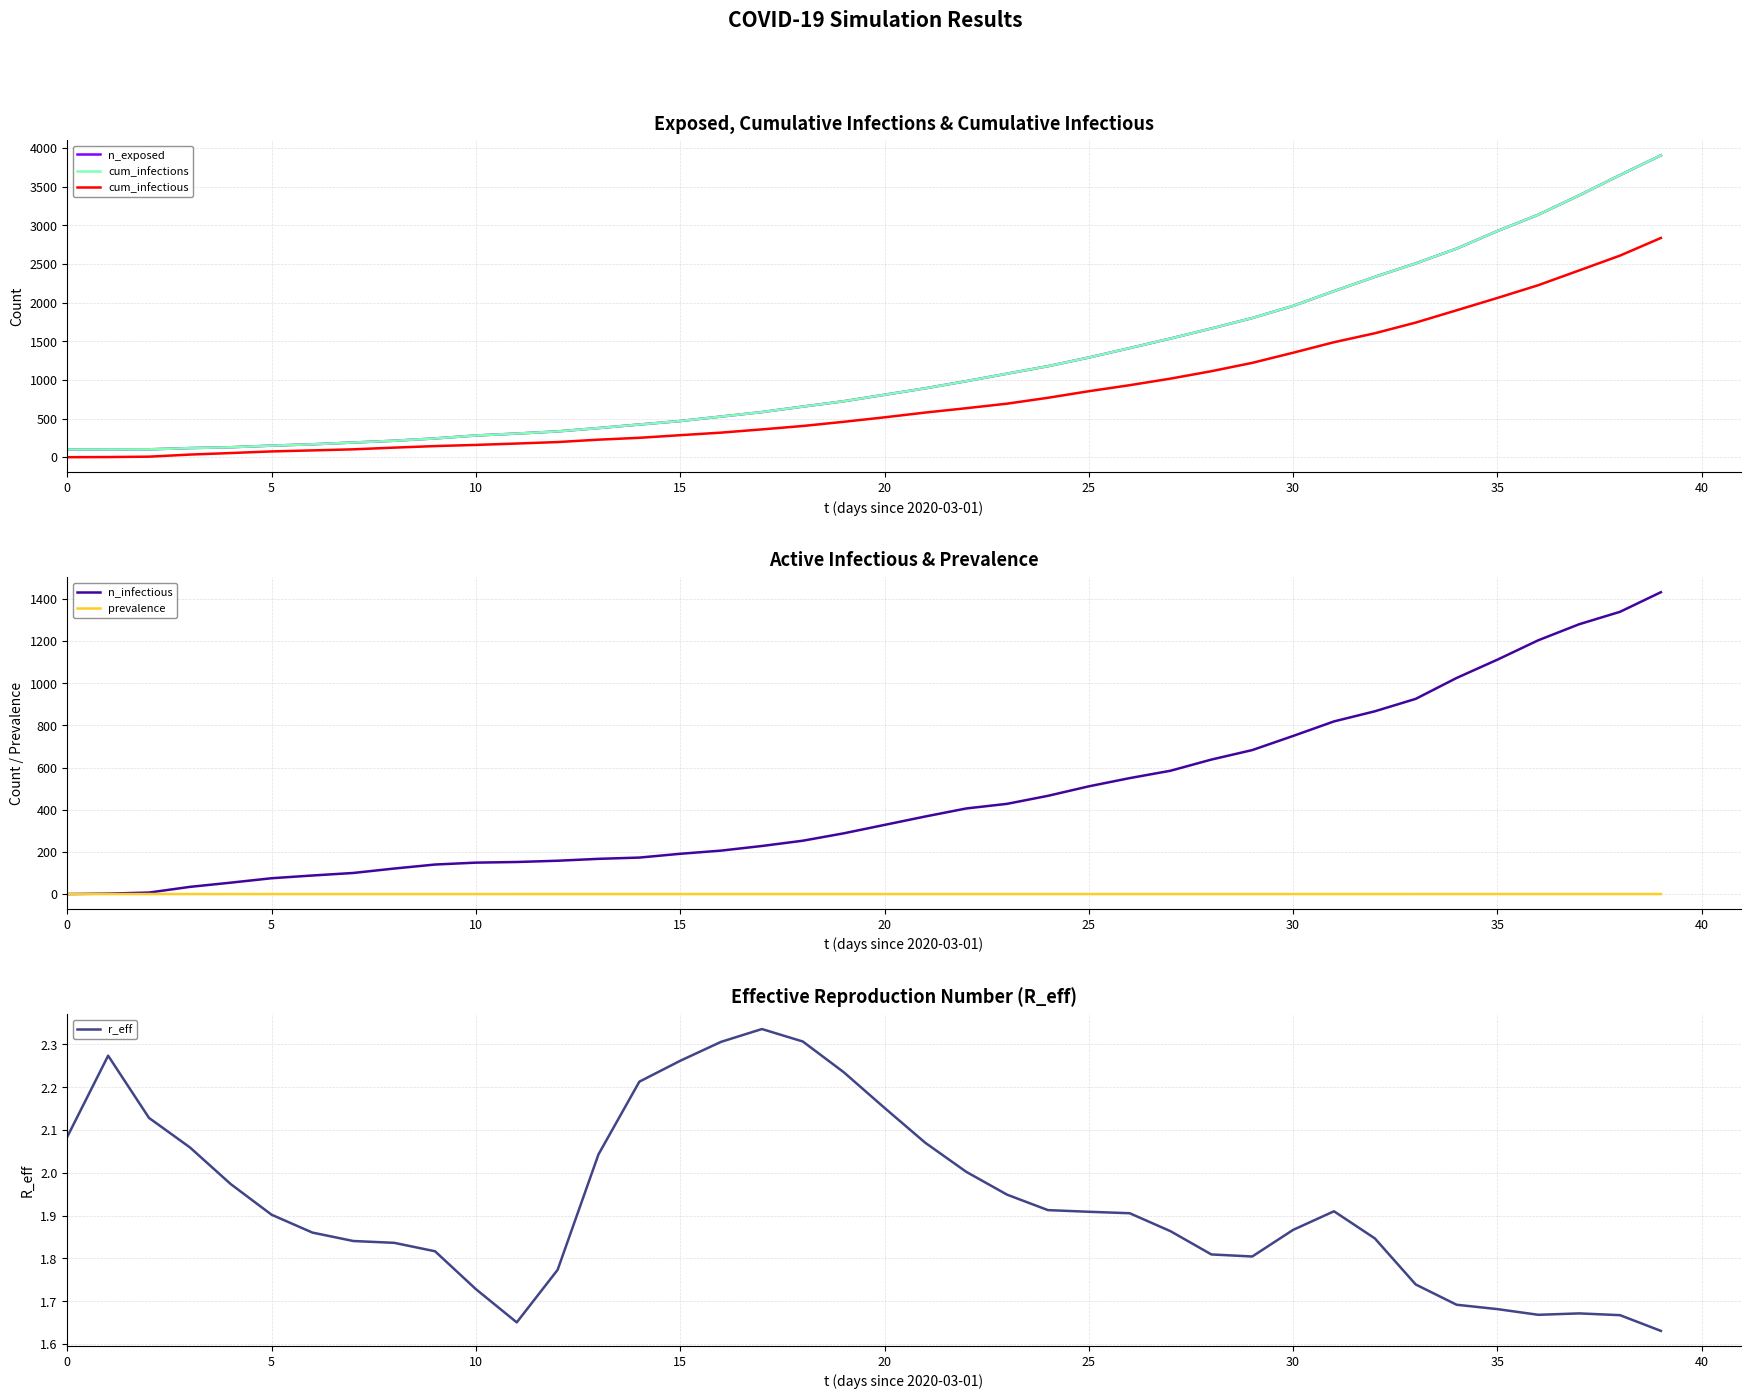

How many values in the cum_infectious series are below 516?

20